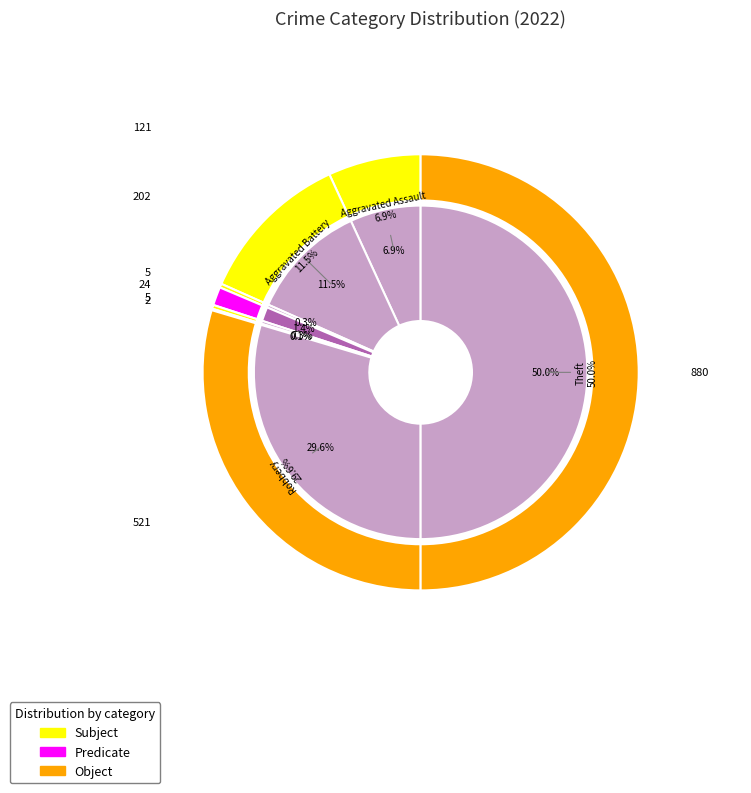

What is the total percentage of 5 and 4?

0.4%